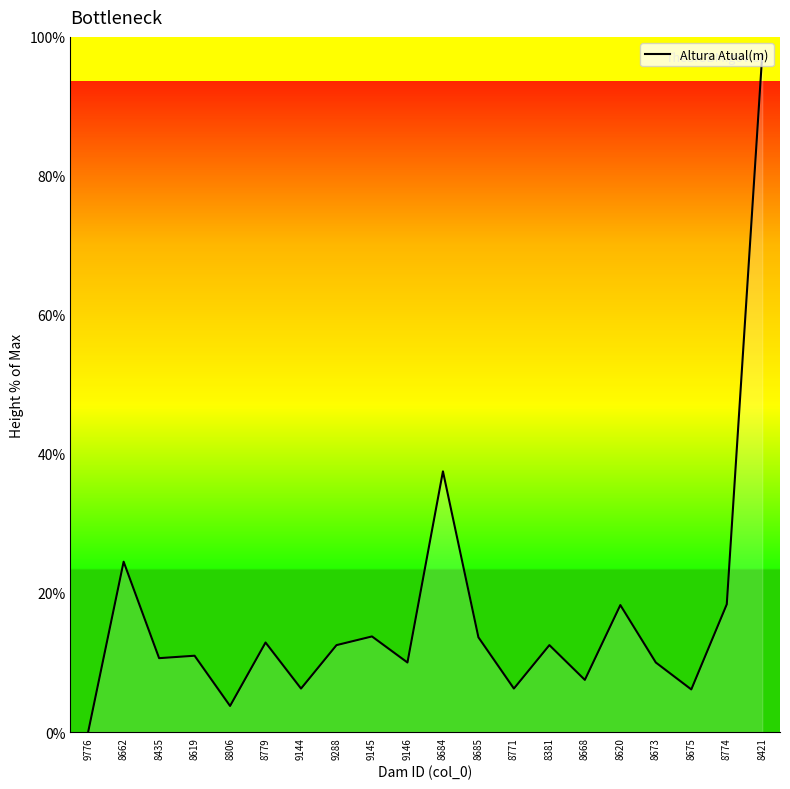

Is it true that the value at 8684 is 37.5?

True